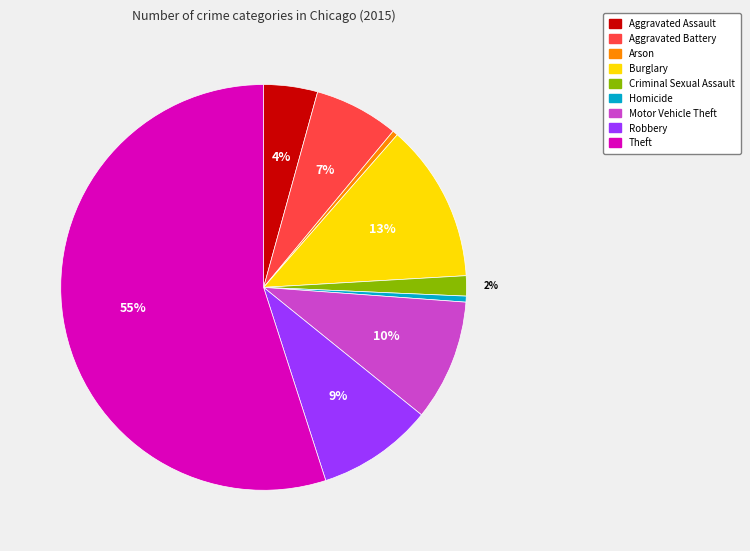

Is the sum of Theft and Criminal Sexual Assault greater than half?

Yes